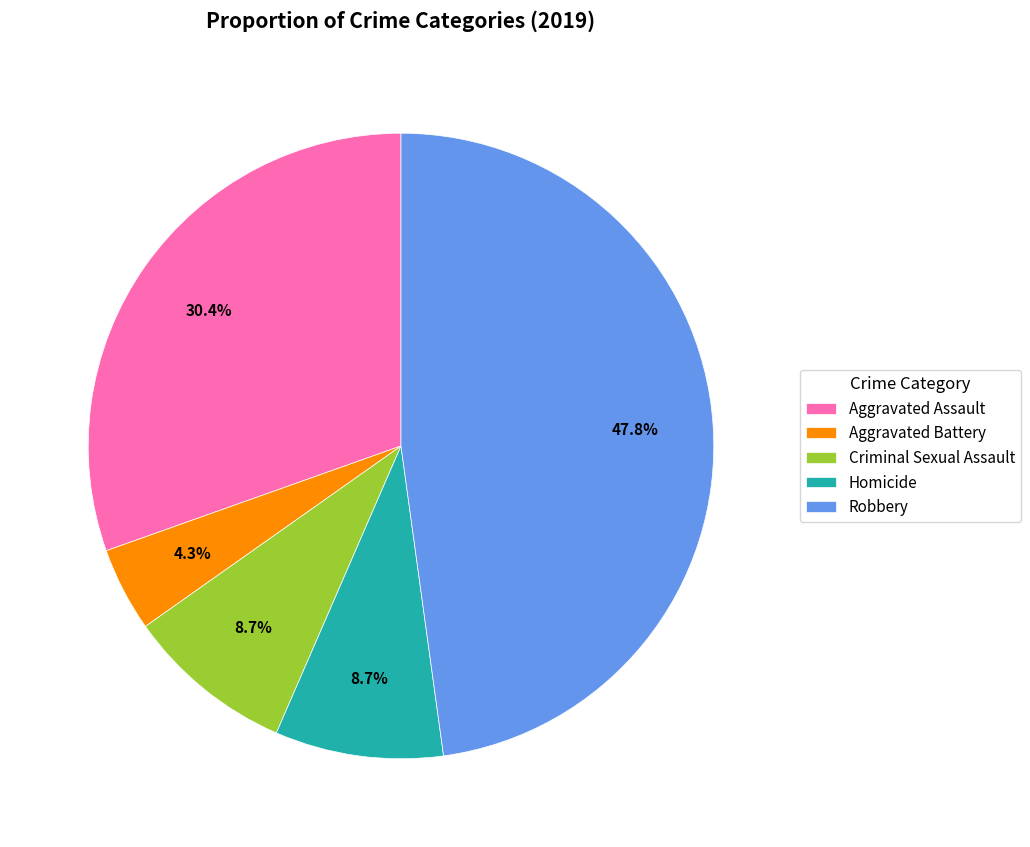

Which has a higher value, Aggravated Assault or Homicide?

Aggravated Assault